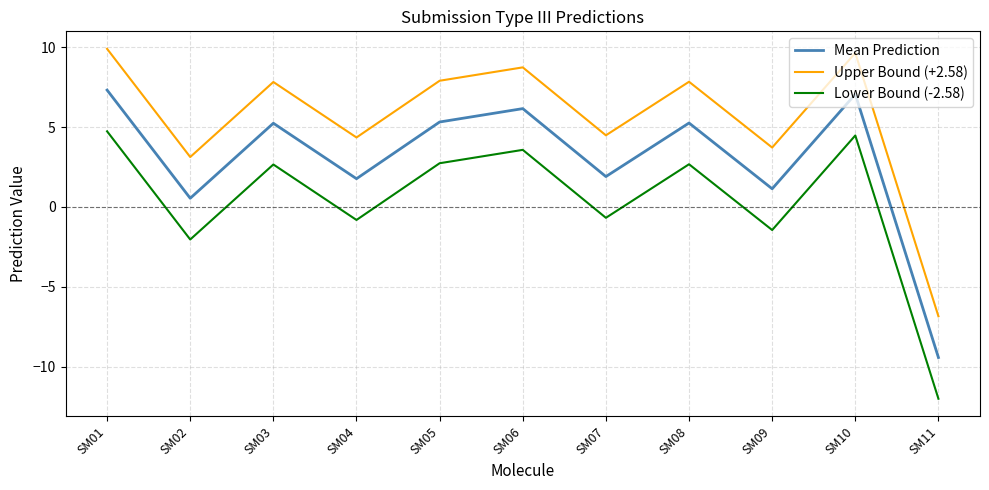

True or false: Lower Bound (-2.58) and Mean Prediction cross at least once.

False